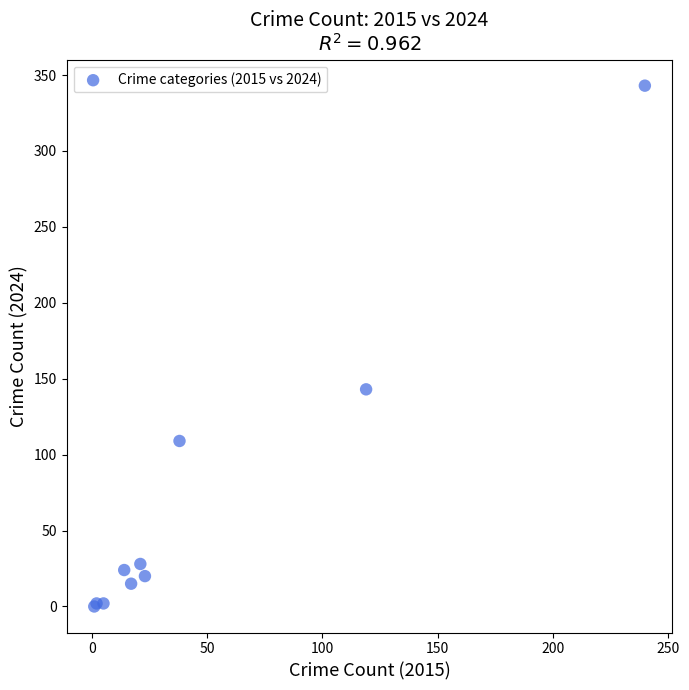

What Y value in the scatter plot is closest to 171?

143